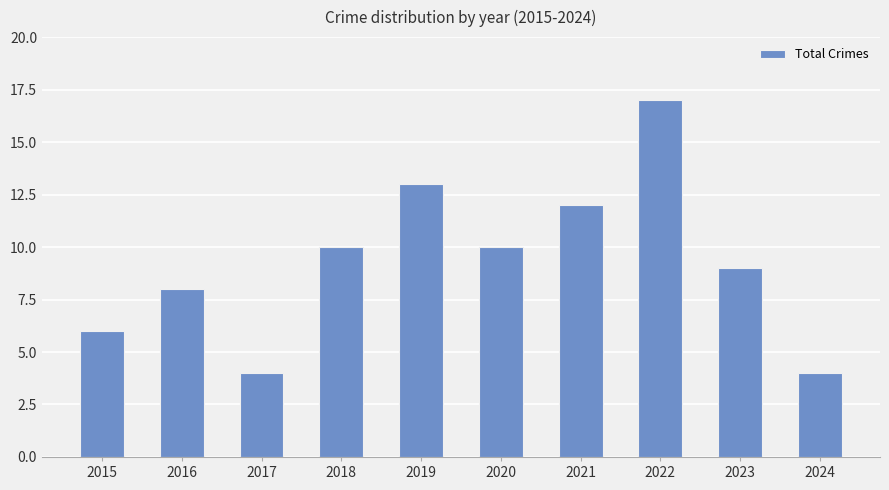

How many data points are less than 10?

5